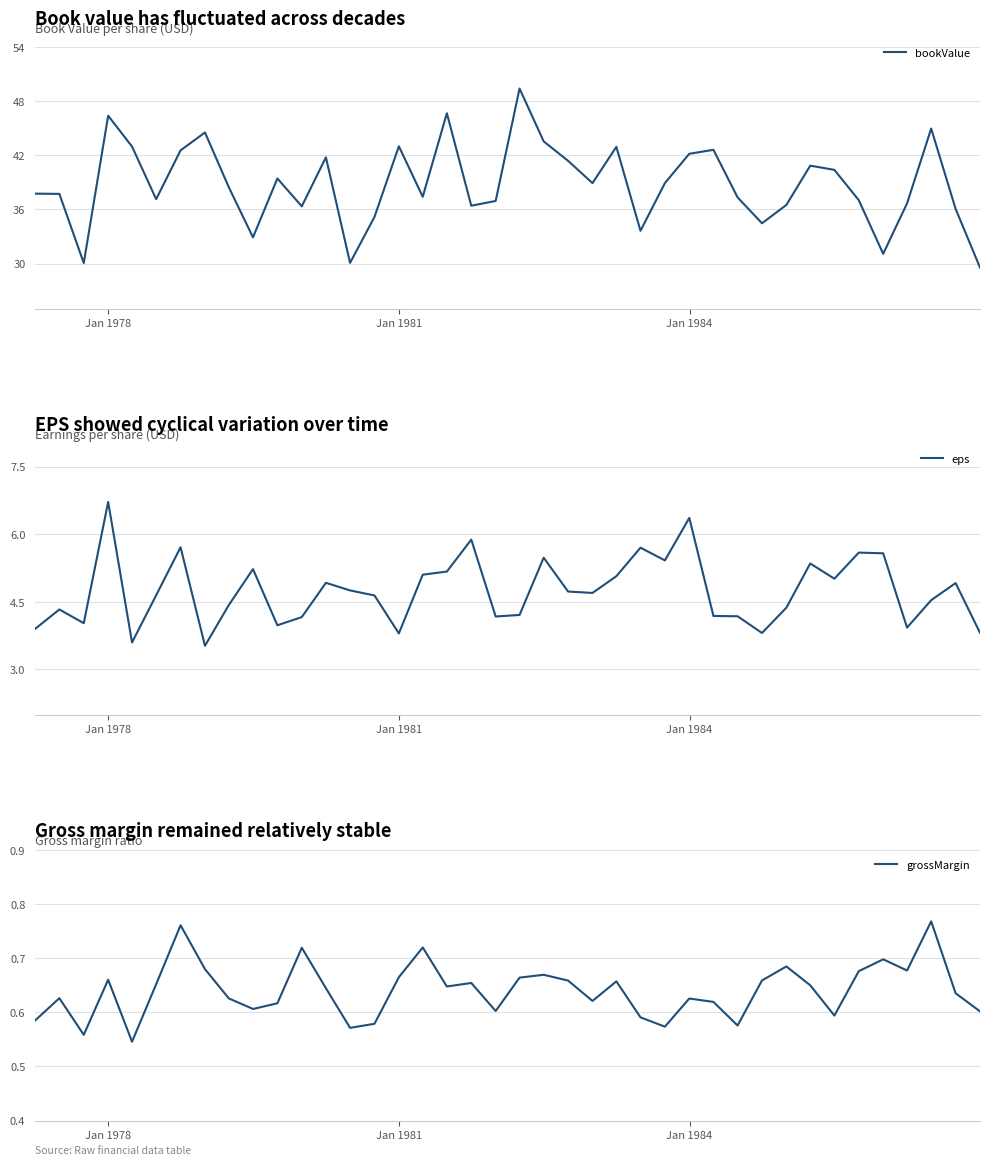

Which series has the largest range (max minus min)?

bookValue